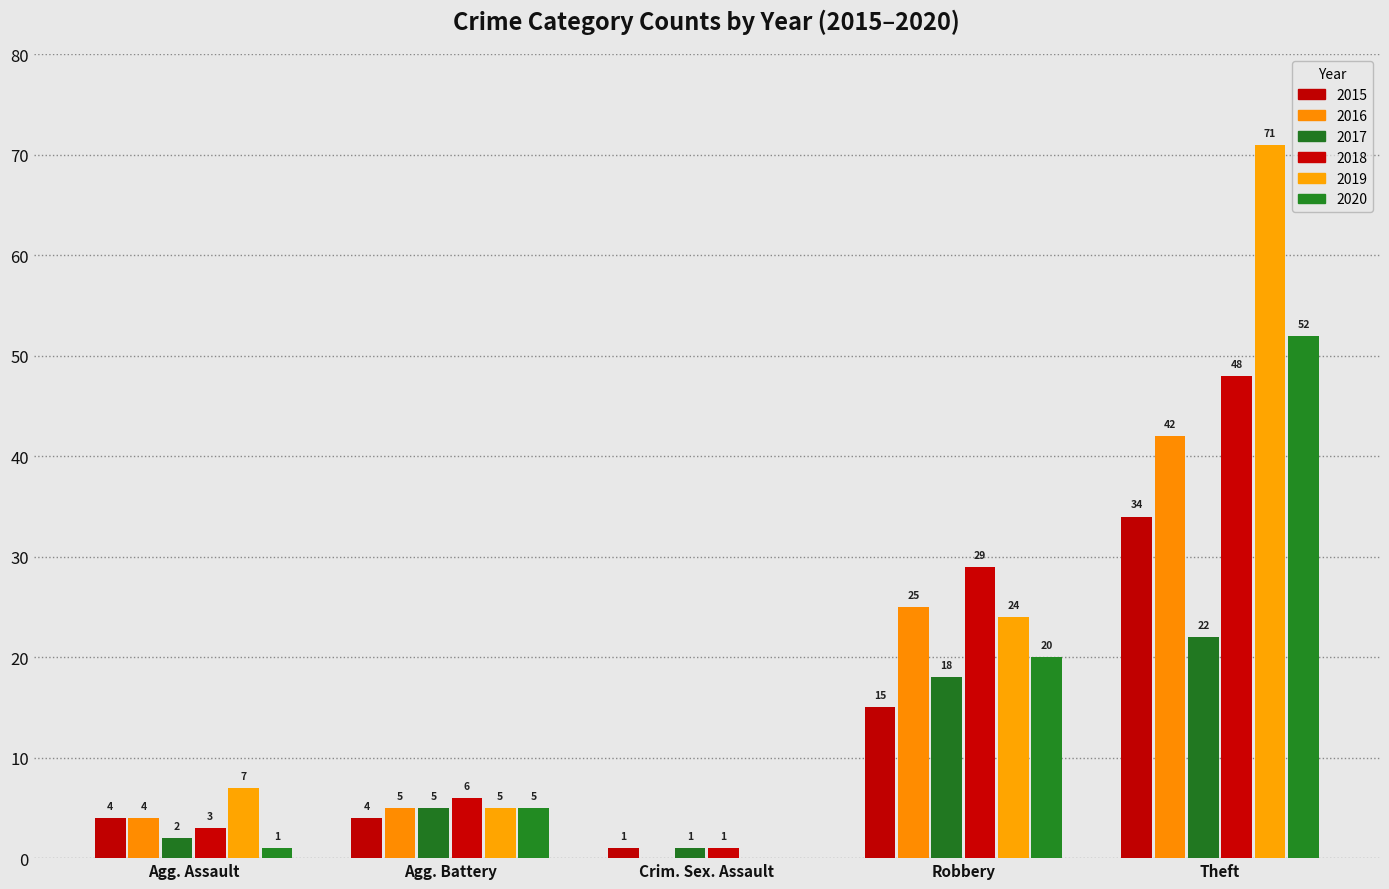

What is the label of the 4th bar from the right?

Agg. Battery